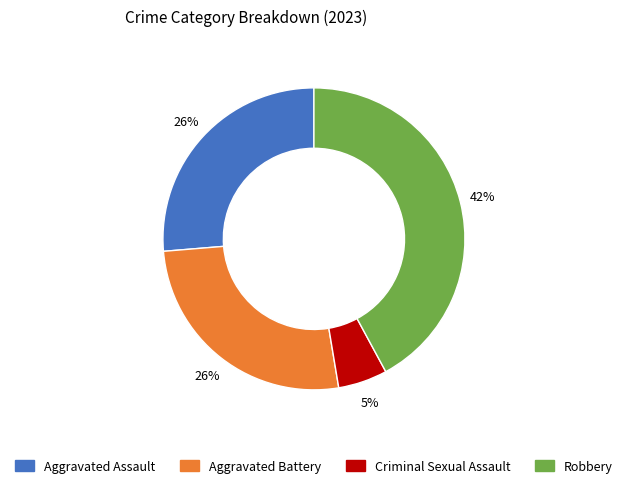

To the nearest percent, what percentage of the pie is Aggravated Assault?

26%